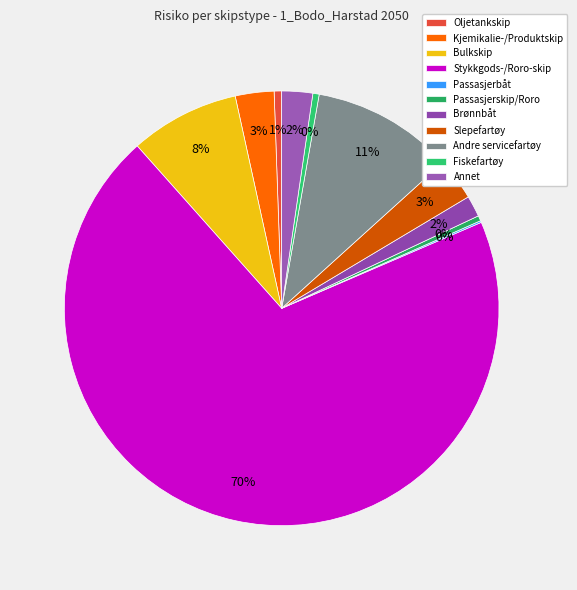

Which category accounts for the majority?

Stykkgods-/Roro-skip